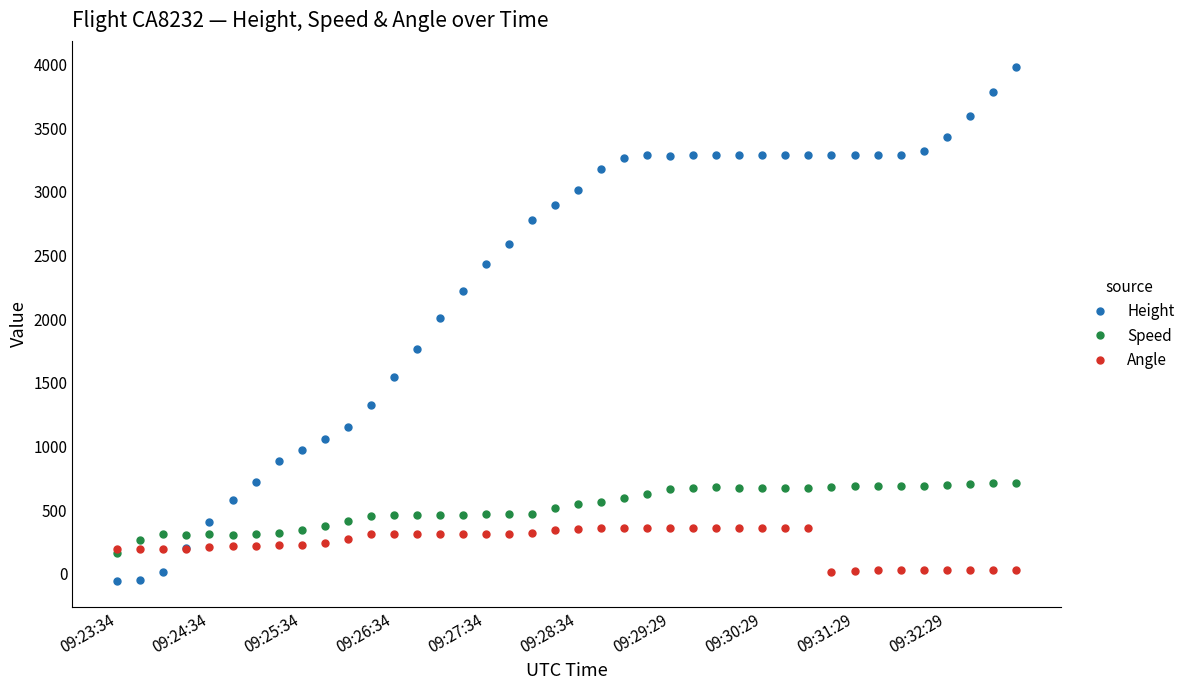

Which series has the largest total across all categories?

Height